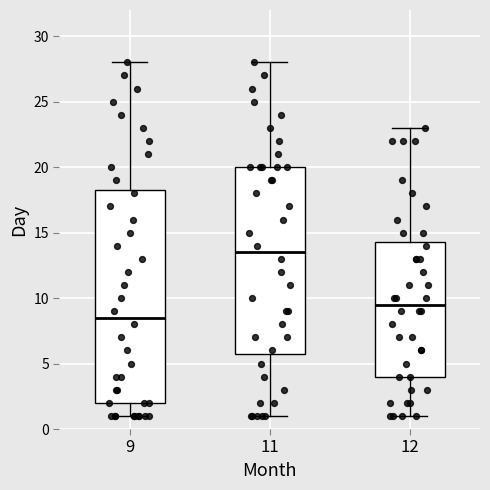

Where does the median line of the box at x = 11 sit on the y-axis? The values are not printed on the chart, so give them approximately, as read against the axis.

13.5